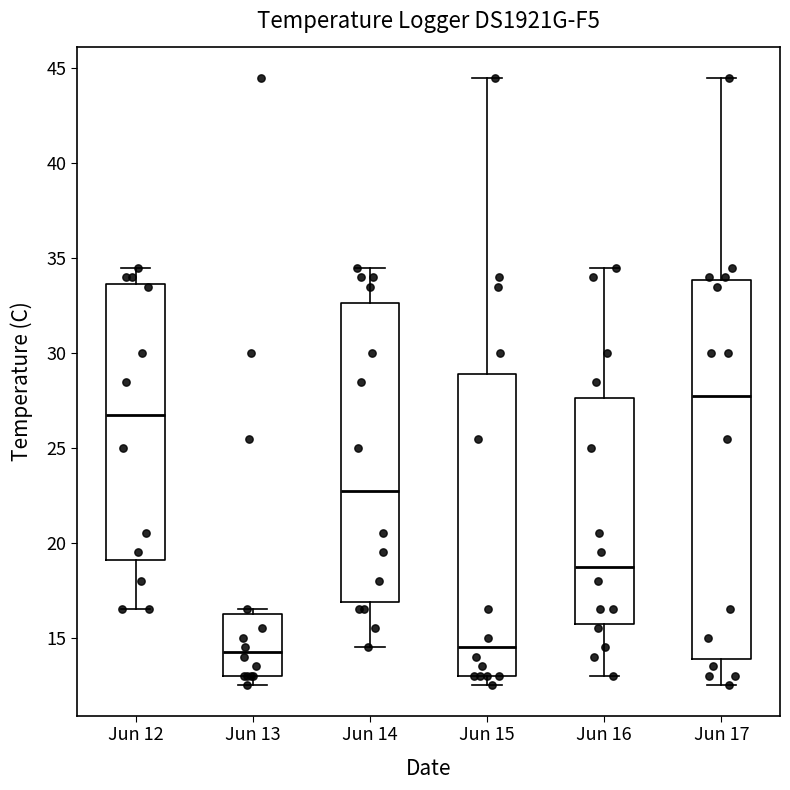

Which box's median line is the highest?

Jun 17